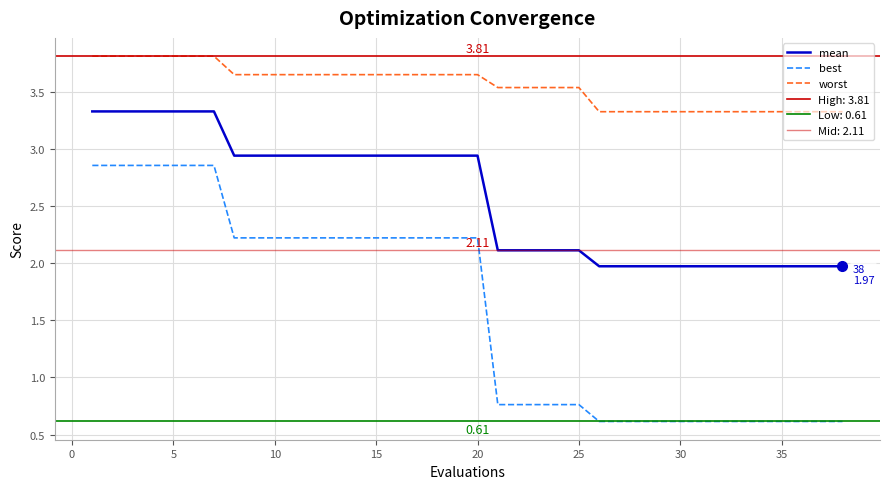

True or false: best and worst cross at least once.

False